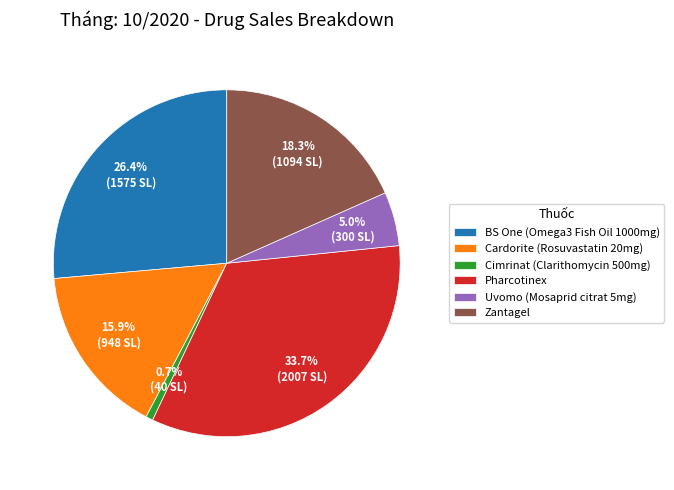

To the nearest percent, what is the difference between the BS One (Omega3 Fish Oil 1000mg) and Zantagel slice percentages?

8%